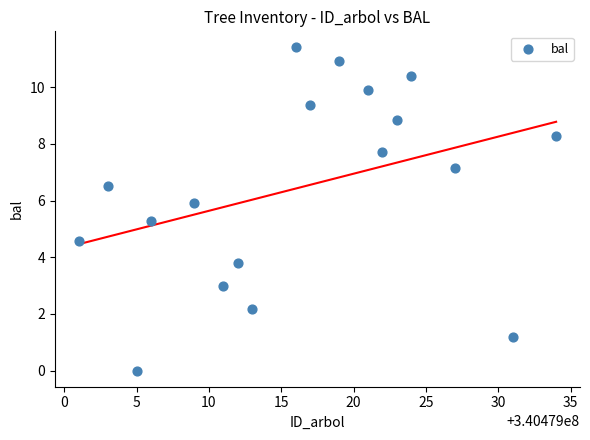

What Y value in the scatter plot is closest to 5?

5.3